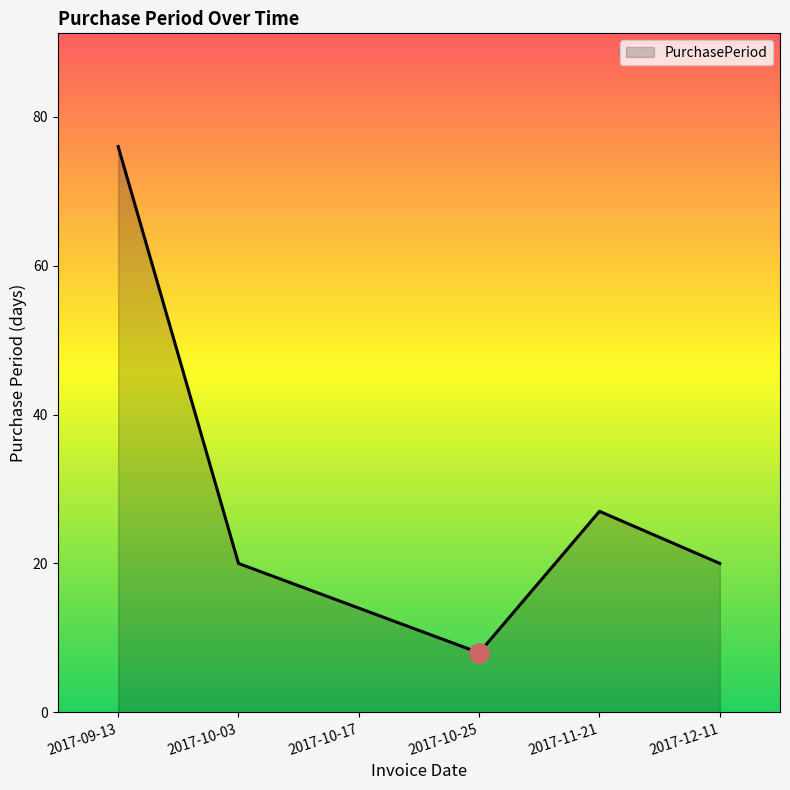

What is the sum of all values?

165